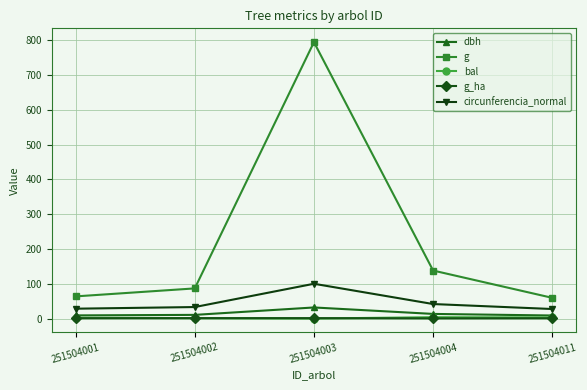

What is the difference between the bal values at 251504001 and 251504004?

1.6